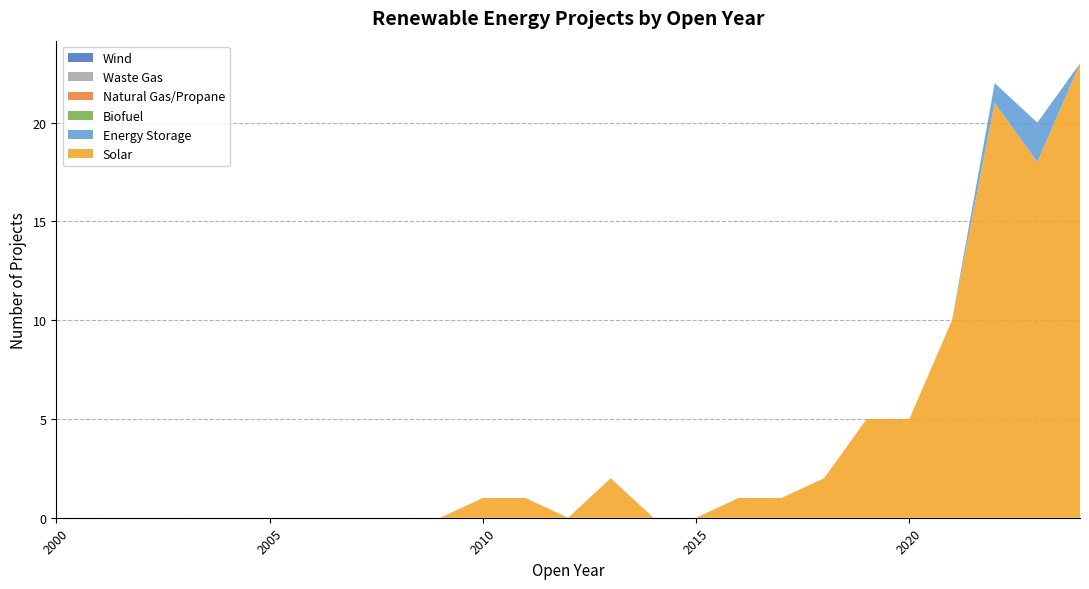

Reading left to right, what are all the values shown in this chart?

Solar: 2000=0	2001=0	2002=0	2003=0	2004=0	2005=0	2006=0	2007=0	2008=0	2009=0	2010=1	2011=1	2012=0	2013=2	2014=0	2015=0	2016=1	2017=1	2018=2	2019=5	2020=5	2021=10	2022=21	2023=18	2024=23
Energy Storage: 2000=0	2001=0	2002=0	2003=0	2004=0	2005=0	2006=0	2007=0	2008=0	2009=0	2010=0	2011=0	2012=0	2013=0	2014=0	2015=0	2016=0	2017=0	2018=0	2019=0	2020=0	2021=0	2022=1	2023=2	2024=0
Biofuel: 2000=0	2001=0	2002=0	2003=0	2004=0	2005=0	2006=0	2007=0	2008=0	2009=0	2010=0	2011=0	2012=0	2013=0	2014=0	2015=0	2016=0	2017=0	2018=0	2019=0	2020=0	2021=0	2022=0	2023=0	2024=0
Natural Gas/Propane: 2000=0	2001=0	2002=0	2003=0	2004=0	2005=0	2006=0	2007=0	2008=0	2009=0	2010=0	2011=0	2012=0	2013=0	2014=0	2015=0	2016=0	2017=0	2018=0	2019=0	2020=0	2021=0	2022=0	2023=0	2024=0
Waste Gas: 2000=0	2001=0	2002=0	2003=0	2004=0	2005=0	2006=0	2007=0	2008=0	2009=0	2010=0	2011=0	2012=0	2013=0	2014=0	2015=0	2016=0	2017=0	2018=0	2019=0	2020=0	2021=0	2022=0	2023=0	2024=0
Wind: 2000=0	2001=0	2002=0	2003=0	2004=0	2005=0	2006=0	2007=0	2008=0	2009=0	2010=0	2011=0	2012=0	2013=0	2014=0	2015=0	2016=0	2017=0	2018=0	2019=0	2020=0	2021=0	2022=0	2023=0	2024=0